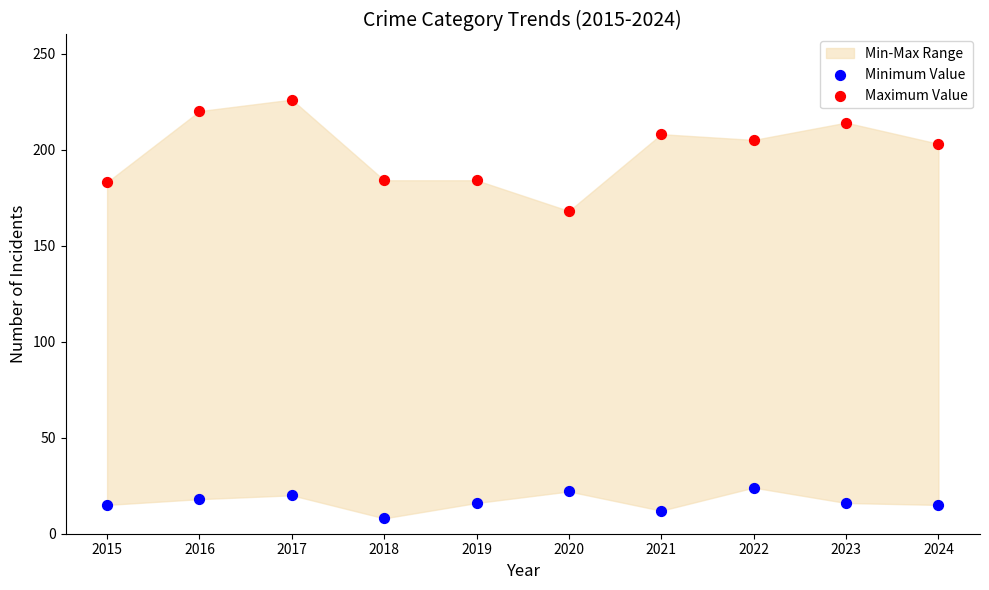

Across all data points, what is the range of Y values (max minus min)?

218